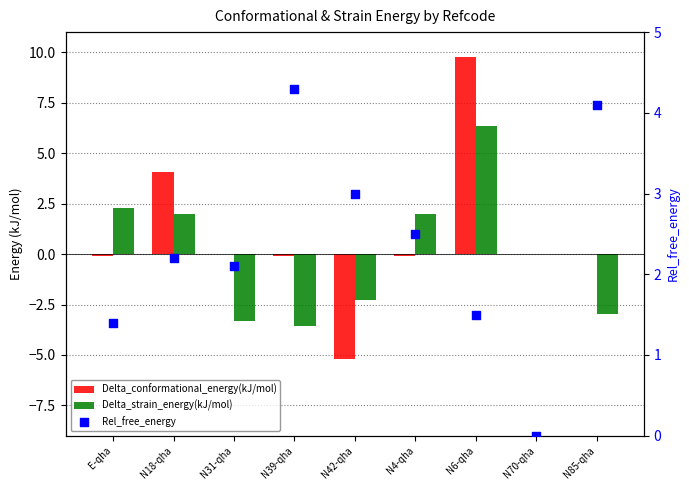

Which series contains the lowest Y value?

Delta_conformational_energy(kJ/mol)